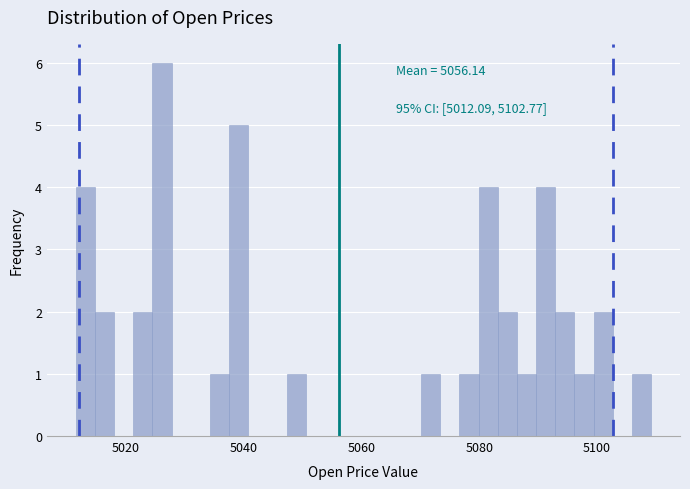

Around what value on the x-axis is the tallest bar? Give the approximate position of its centre, as read against the axis.

5026